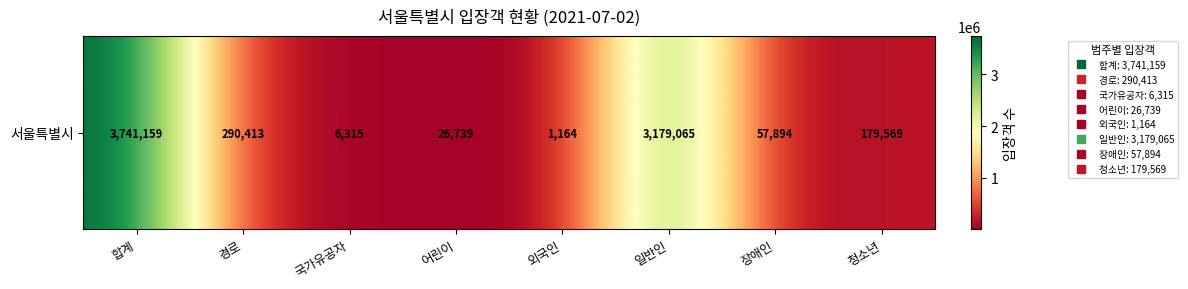

What is the difference between the values at 국가유공자 and 청소년?

173254